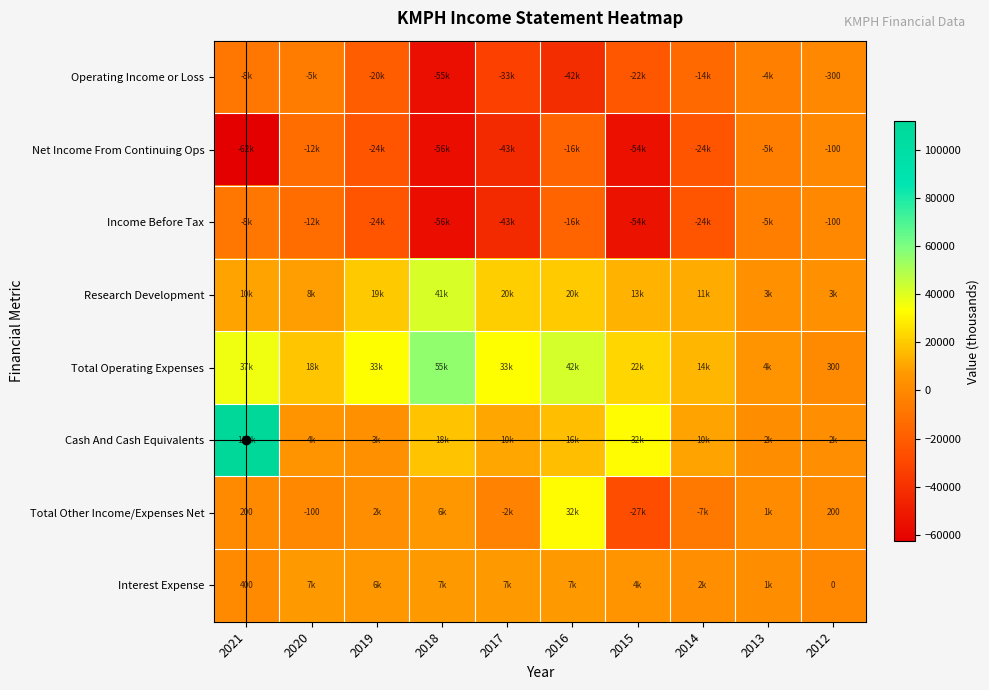

Is it true that Total Operating Expenses equals 460 at 2012?

False